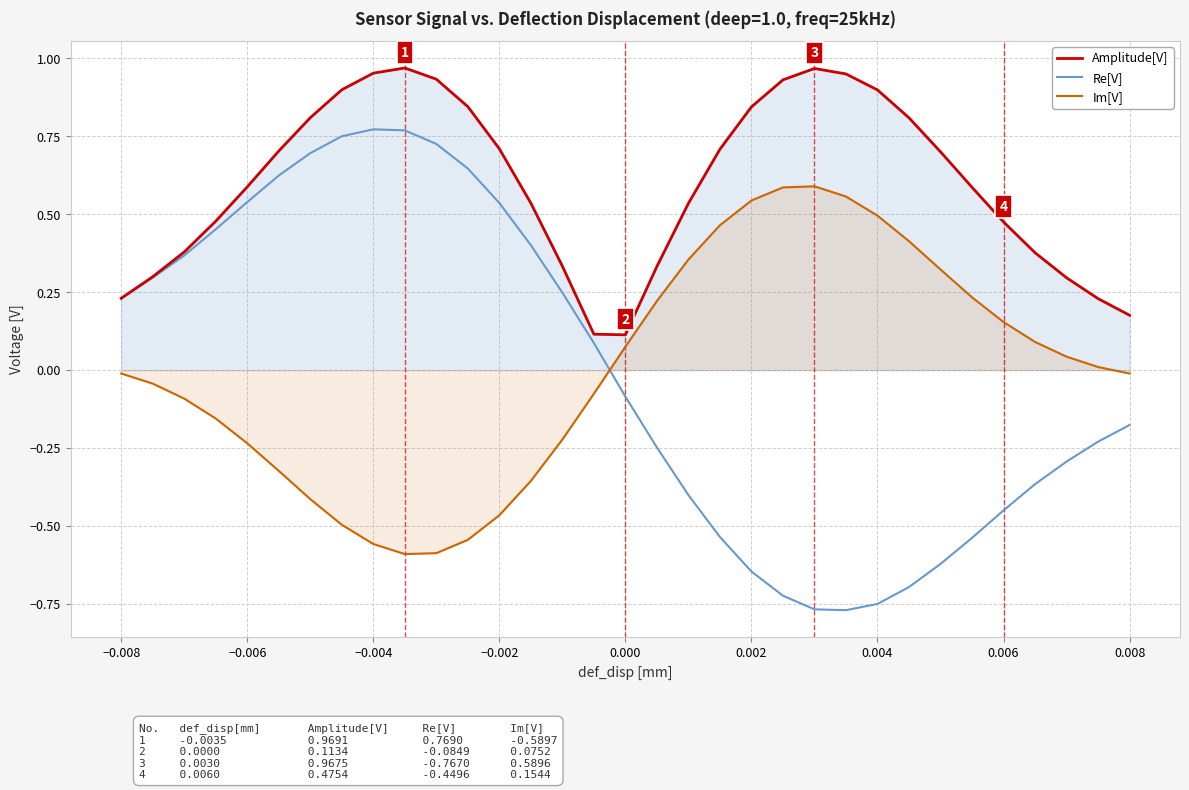

Which series has the largest range (max minus min)?

Re[V]